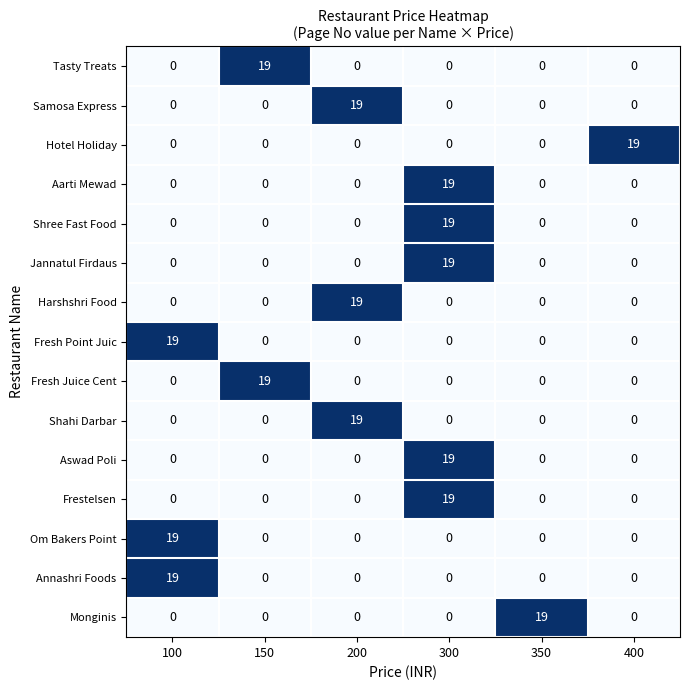

How many values in the Annashri Foods series exceed 0?

1